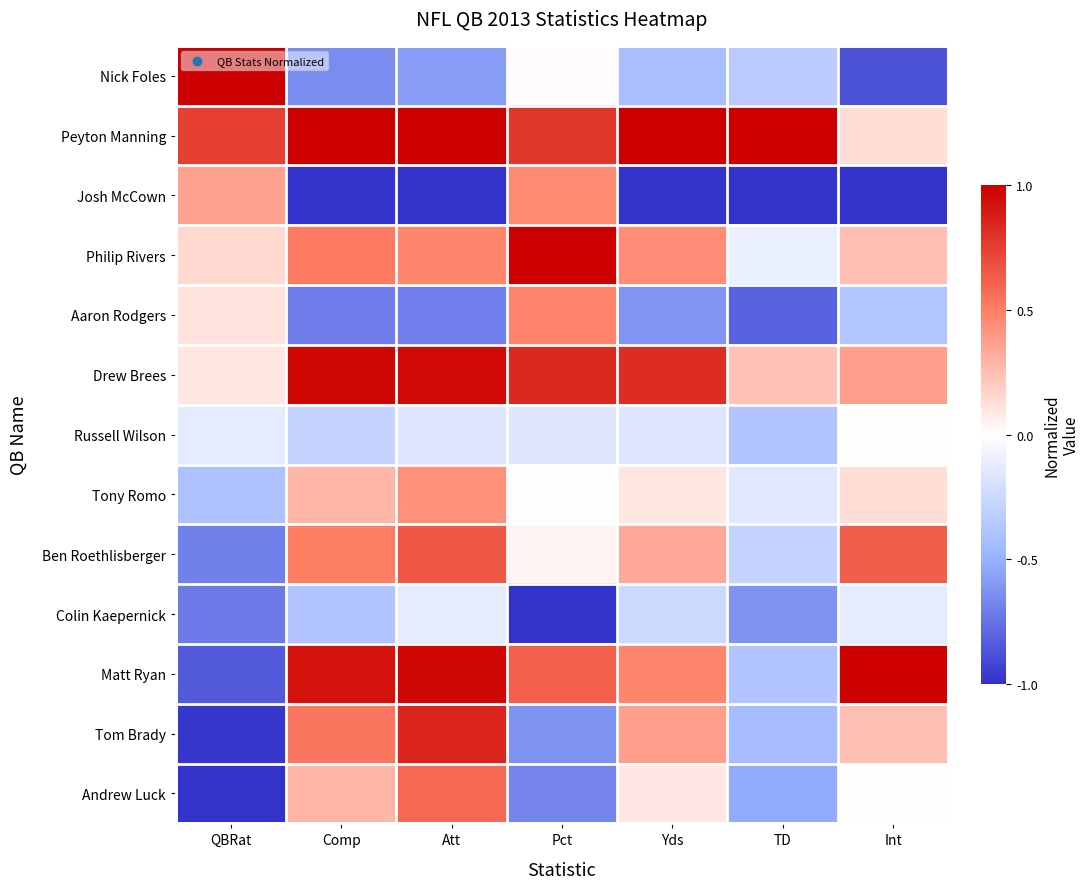

Which has a higher value, QBRat or Att?

QBRat